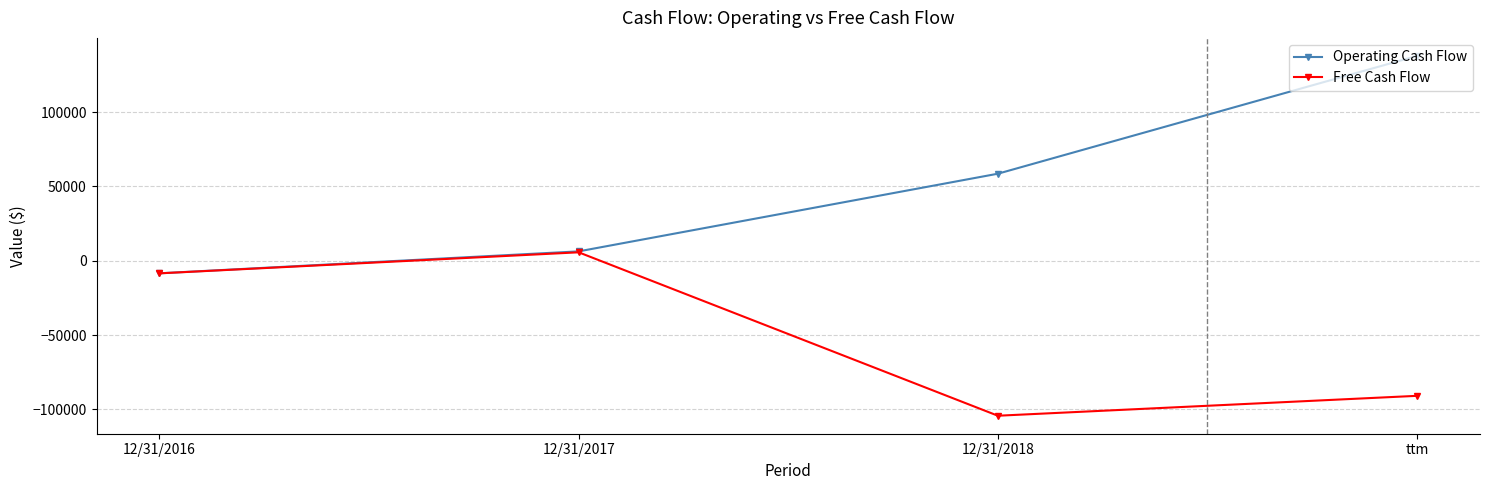

What is the sum of the Free Cash Flow values at 12/31/2018 and 12/31/2016?

-112648